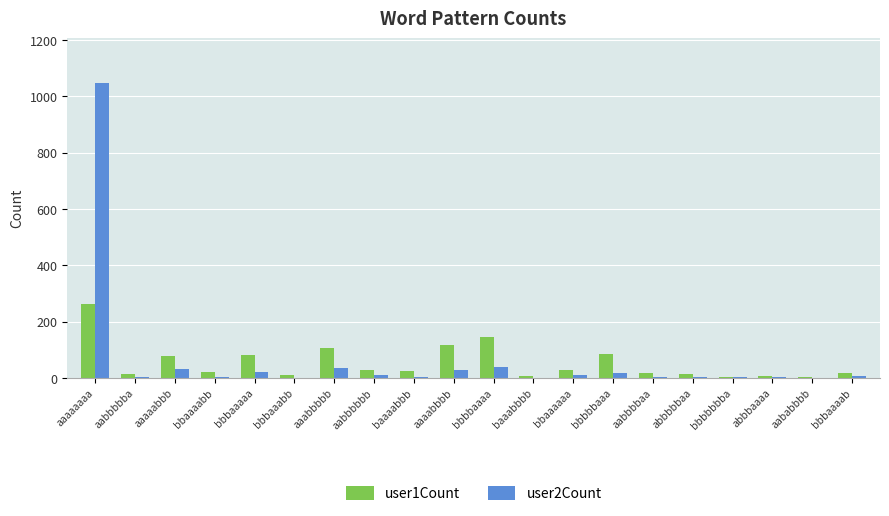

What is the average value of the user2Count series?

64